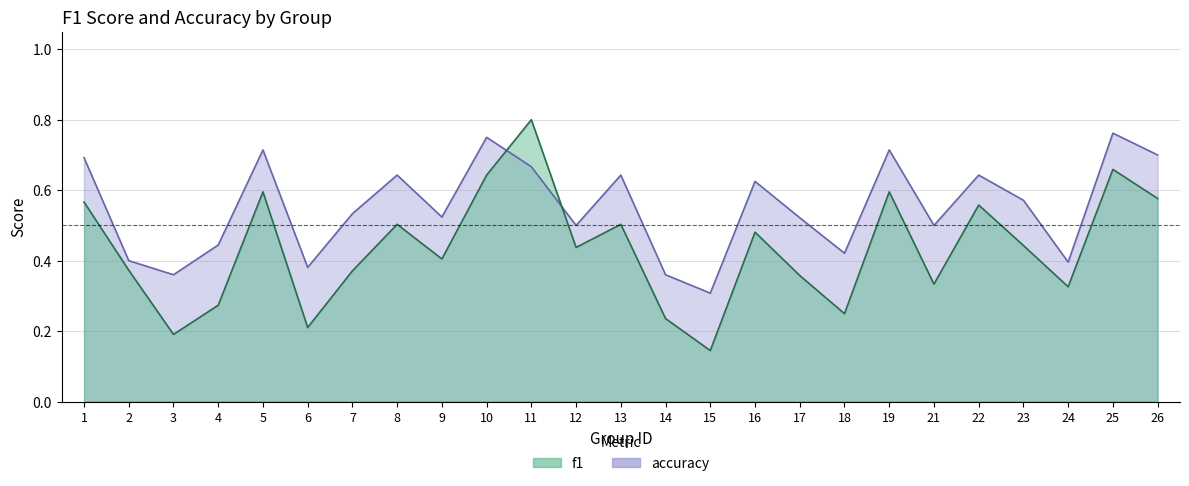

What is the maximum value for accuracy?

0.8